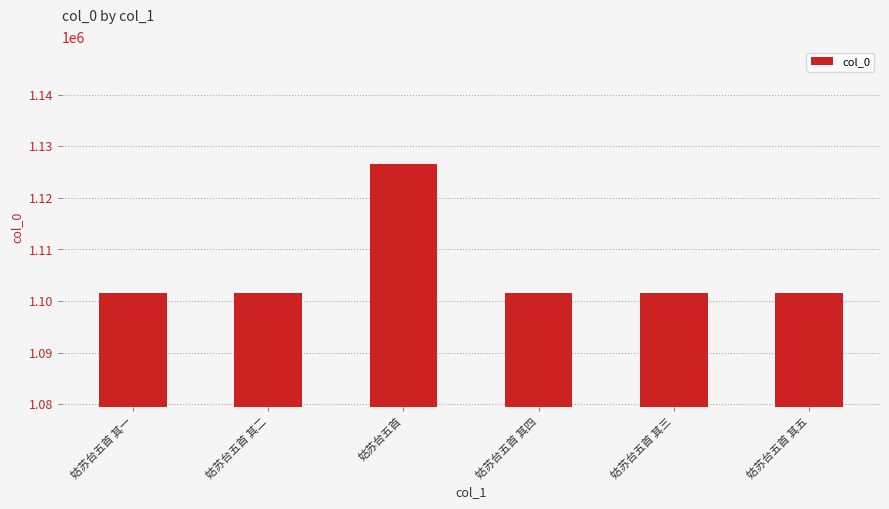

What is the change in value from 姑苏台五首 其二 to 姑苏台五首?

+25173